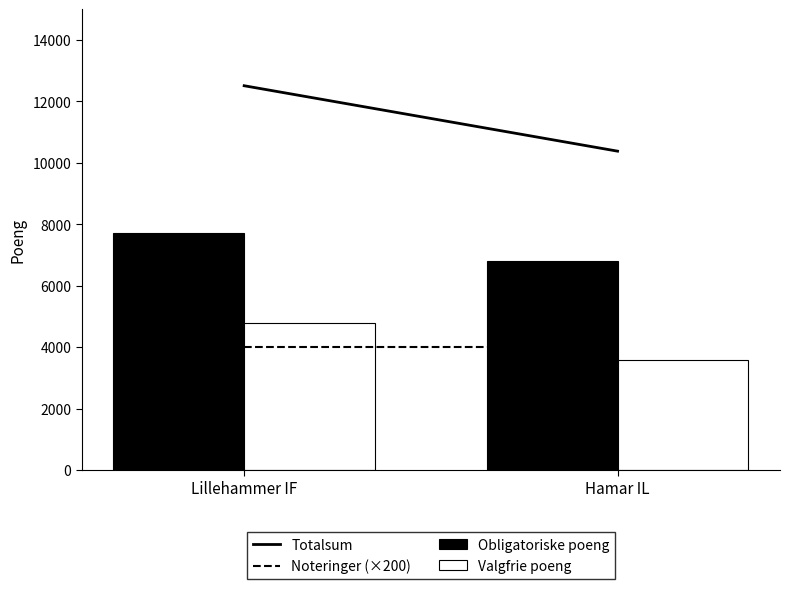

What is the total value across all series at Hamar IL?

10377